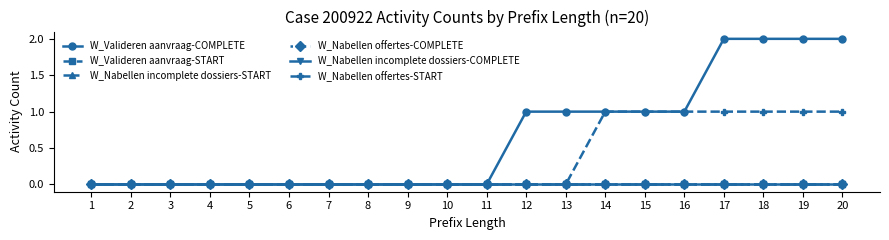

Does the chart have visible grid lines?

No